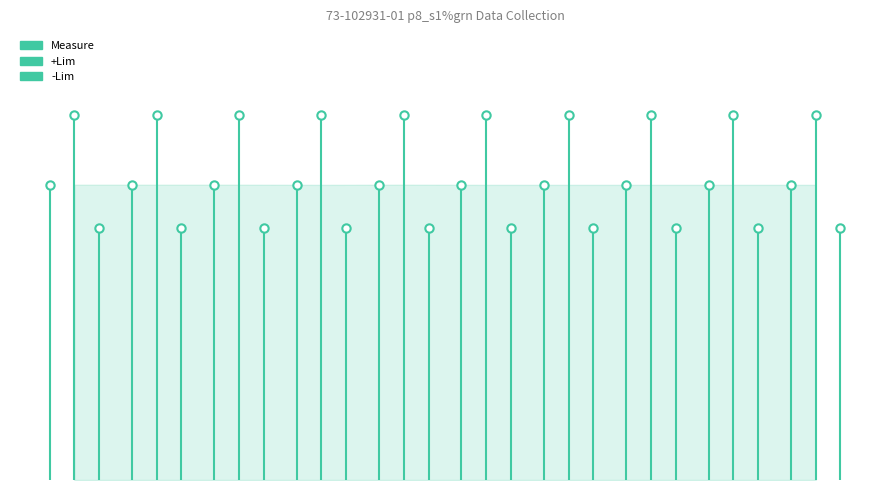

Which series contains the highest Y value?

+Lim